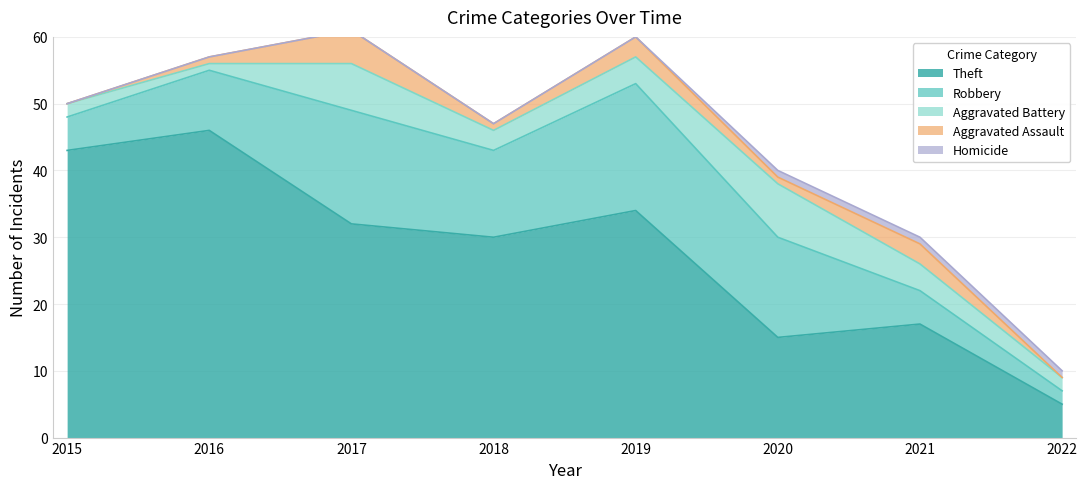

At how many categories does at least one series exceed 14?

7